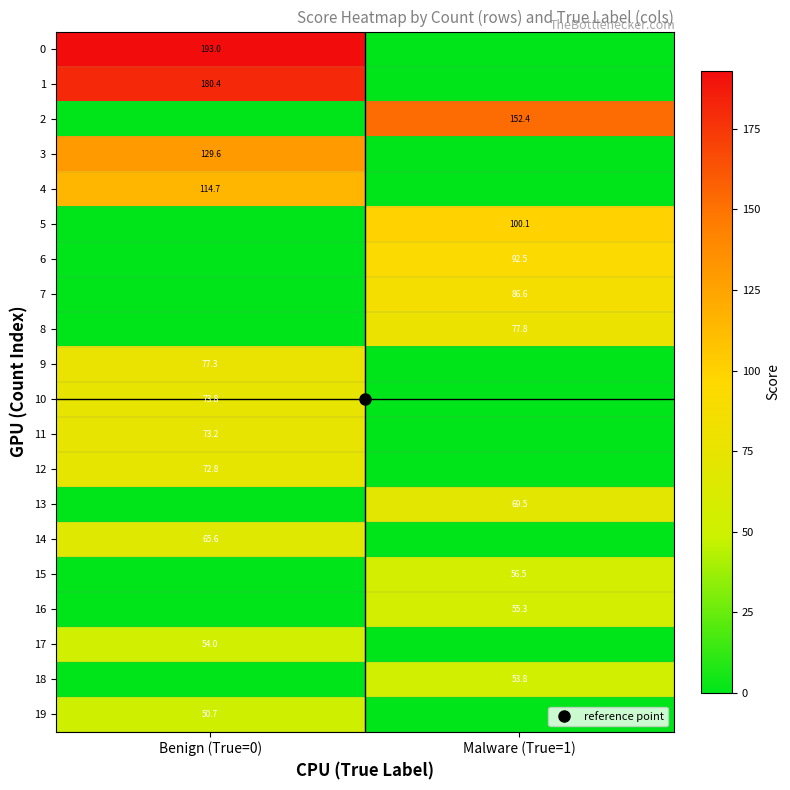

Where is 13 nearest to the value 34?

Benign (True=0)